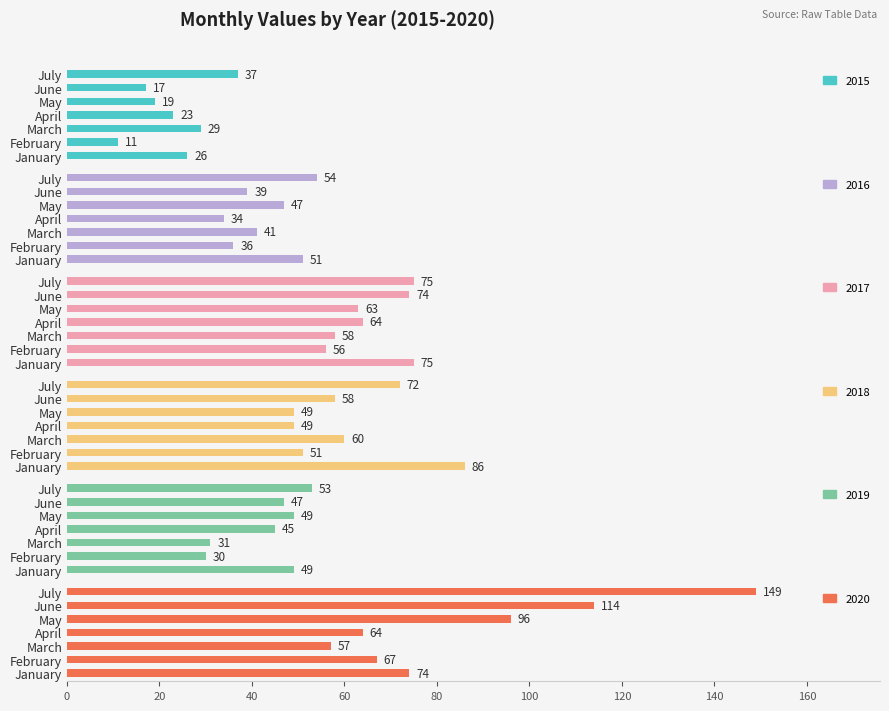

What is the sum of the 2016 values at May and April?

81